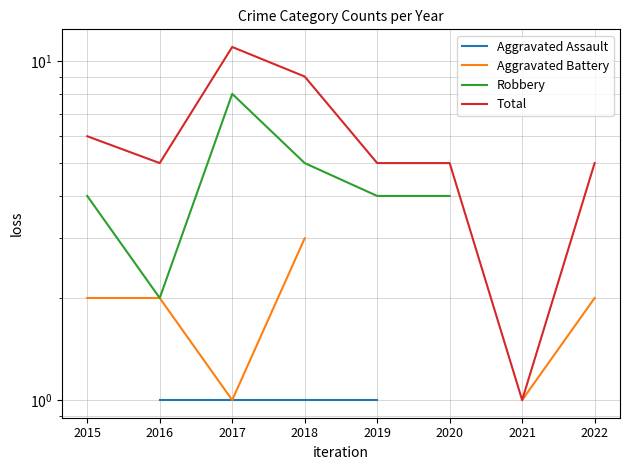

How many values in the Robbery series exceed 4?

2